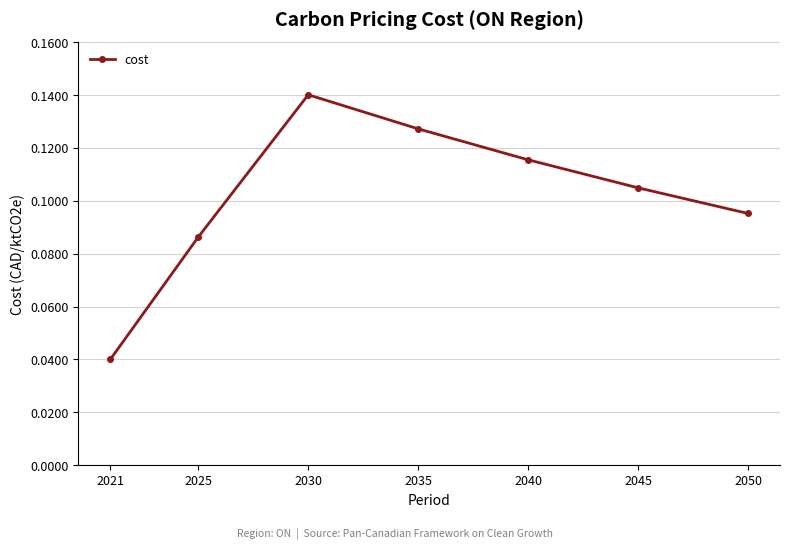

Rank the categories by value from highest to lowest.

2030, 2035, 2040, 2045, 2050, 2025, 2021